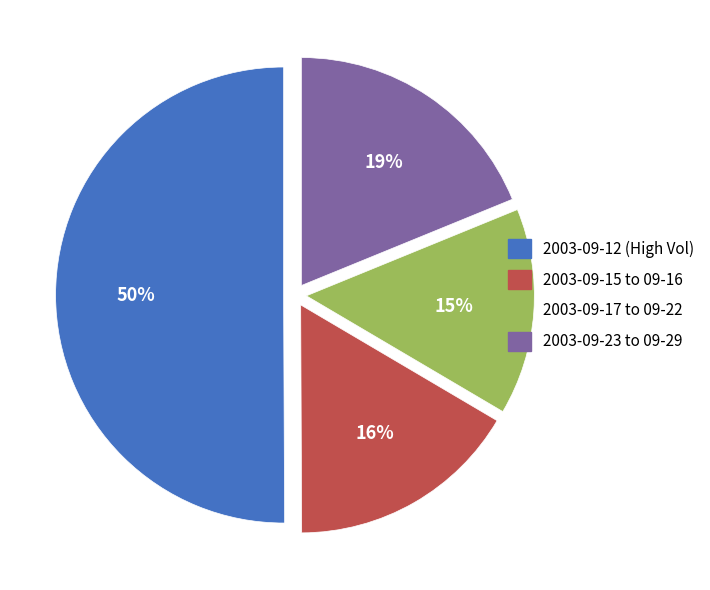

To the nearest percent, what is the difference between the largest and smallest slice percentages?

35%